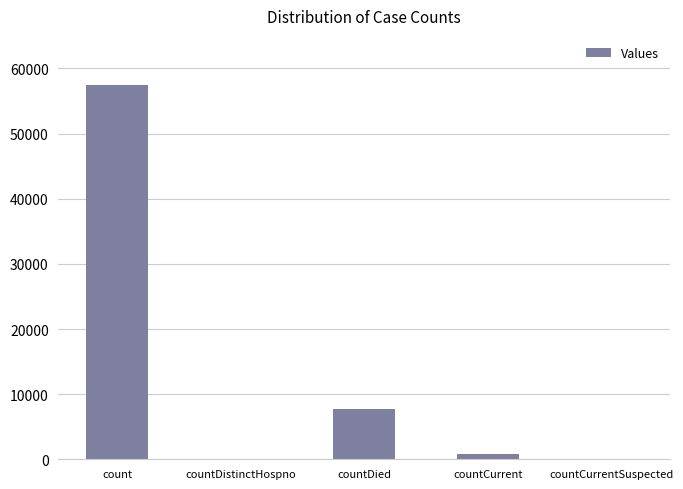

Count the number of categories in the chart.

5